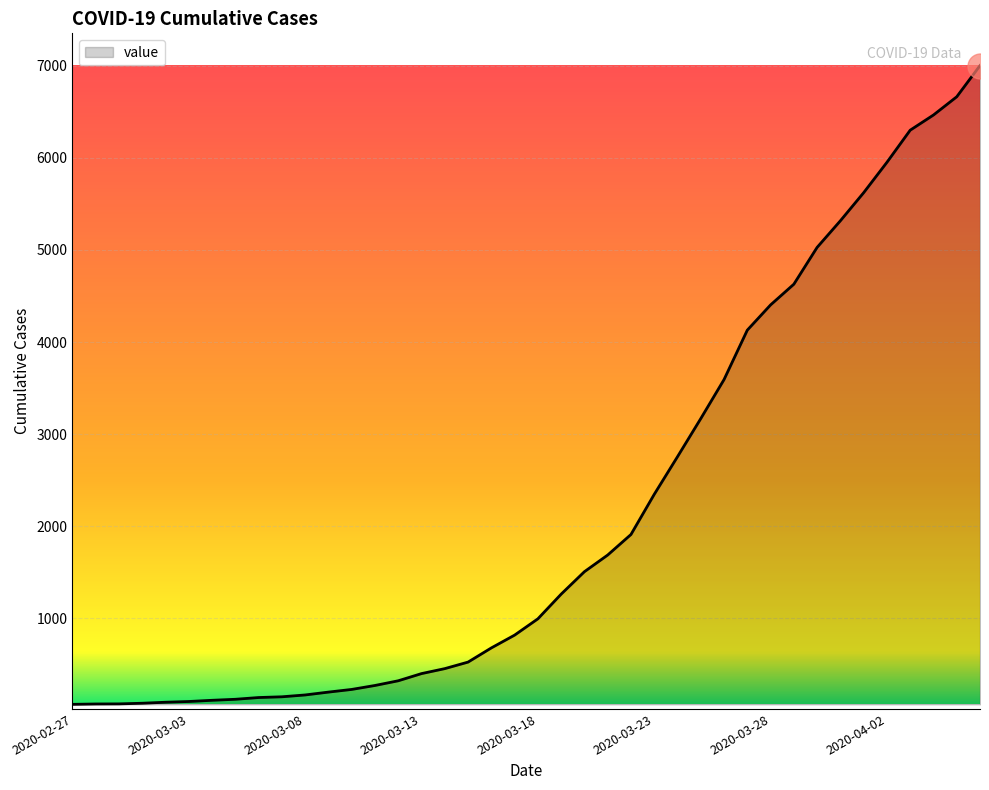

What is the difference between the maximum and minimum values?

6939